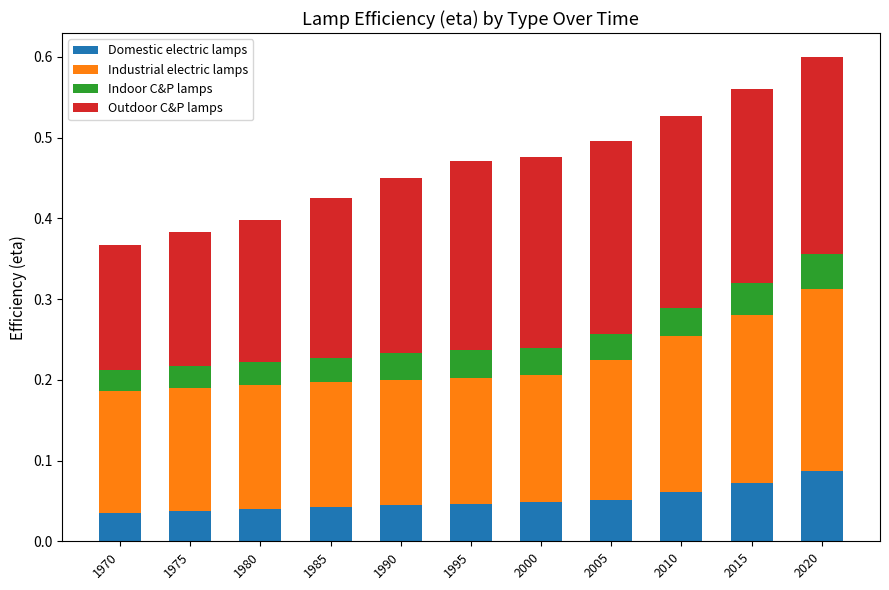

What is the sum of all Domestic electric lamps values?

0.6